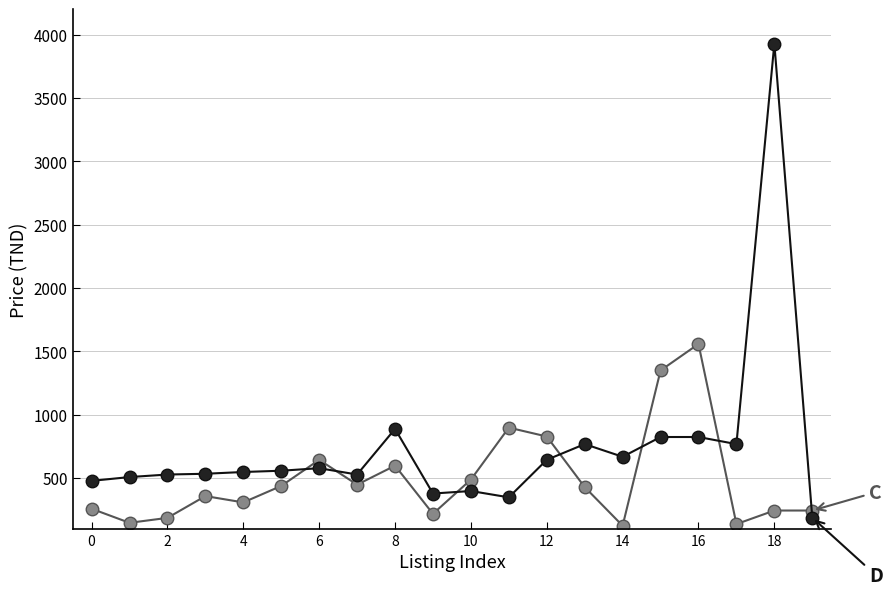

What is the minimum value shown in the chart?

125